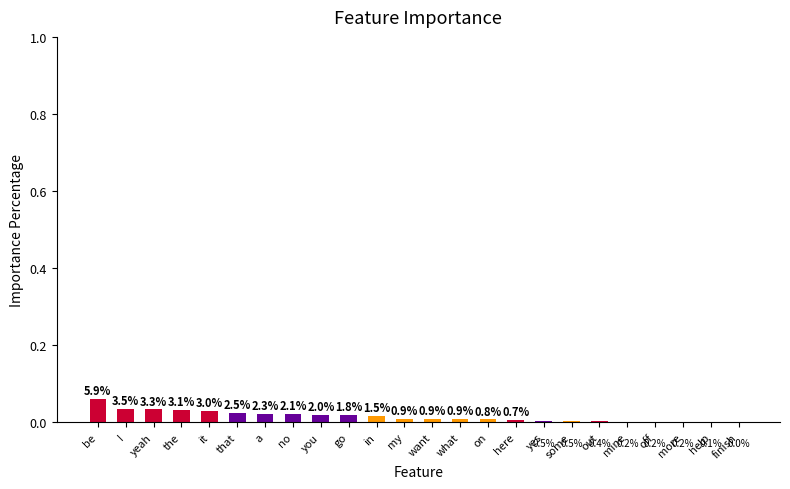

Is it true that the value at that is 0.0?

False